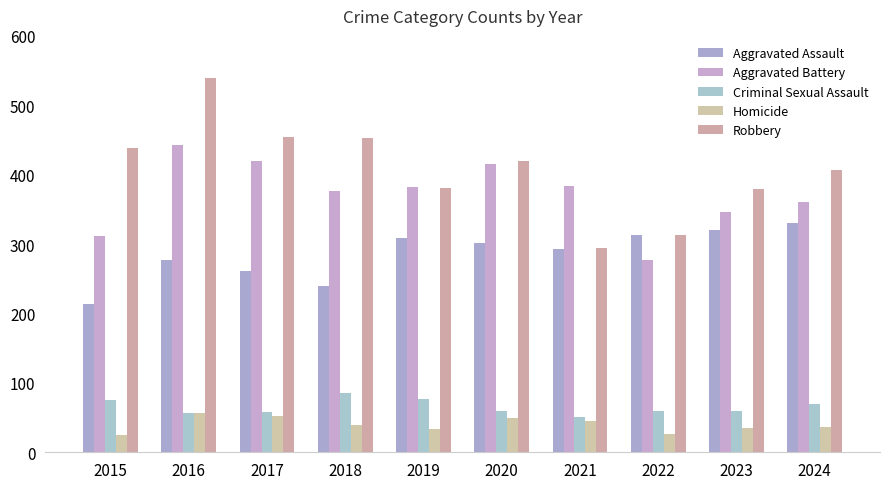

The Robbery series shows 779 at 2018. True or false?

False